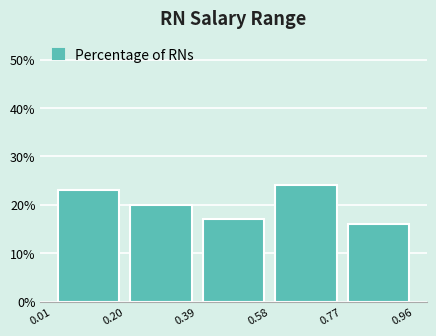

How tall is the bar that spans 0.20 to 0.39 on the x-axis? The values are not printed on the chart, so give them approximately, as read against the axis.

20